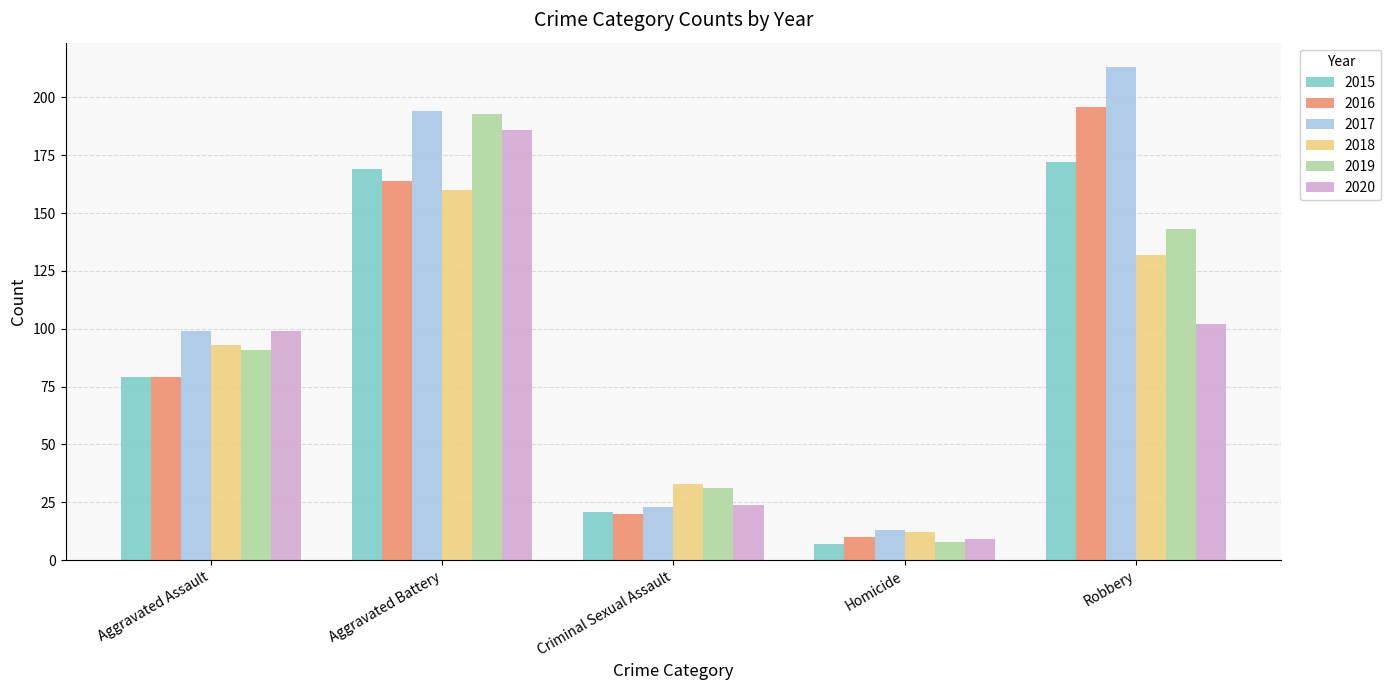

How many values in the 2019 series are below 91?

2